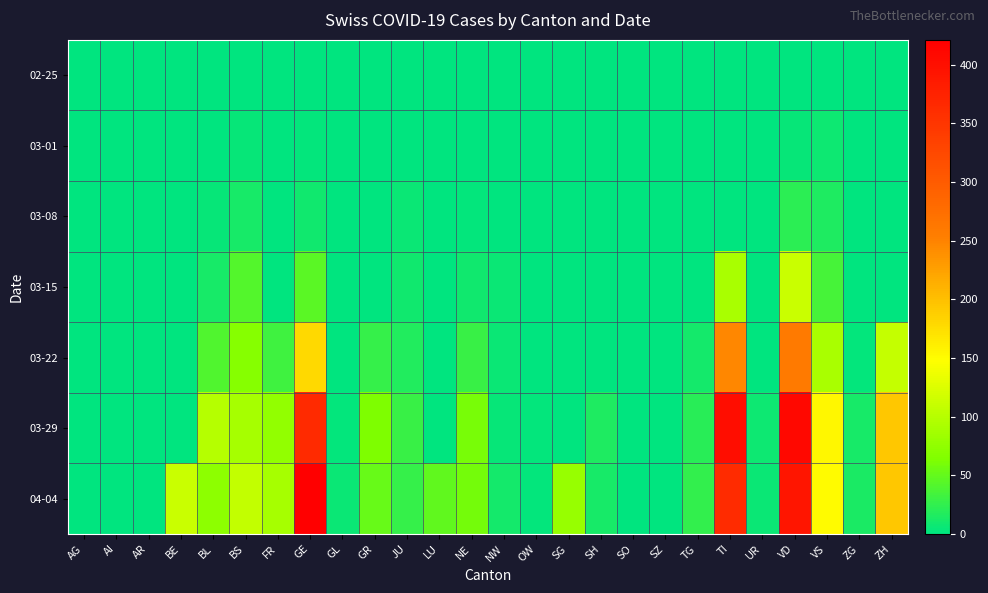

At which category is the sum across all series the highest?

VD